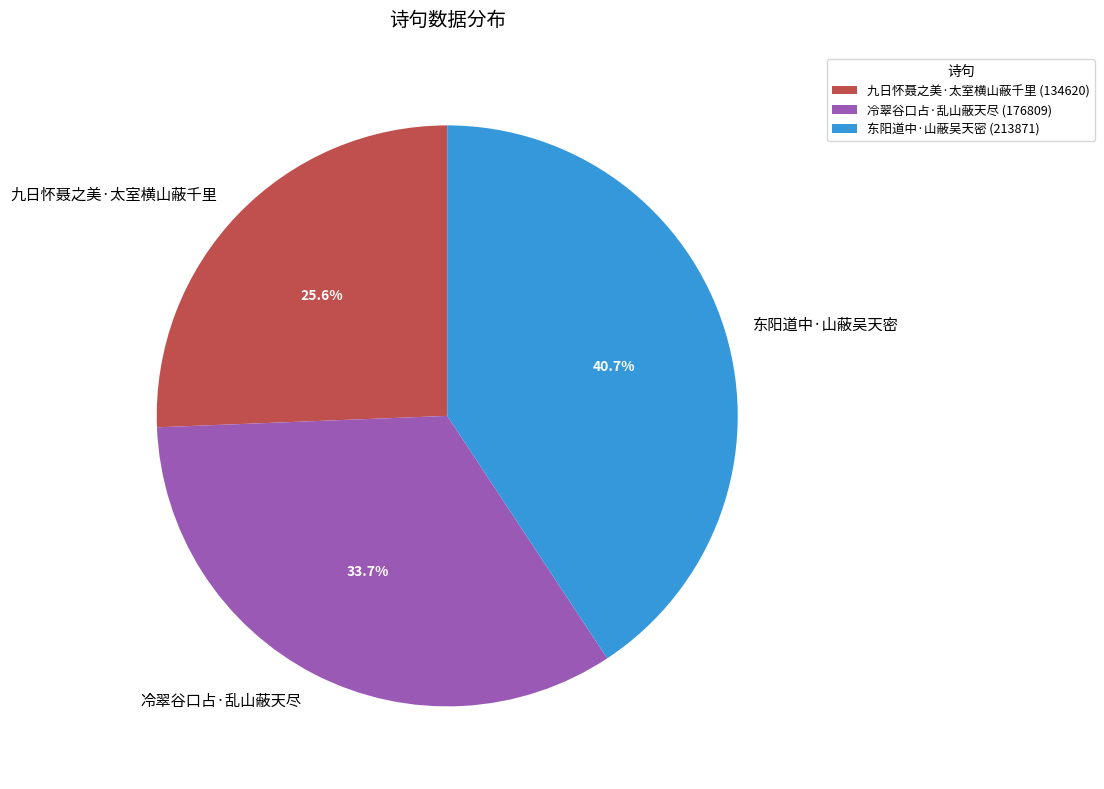

How many slices are in this pie chart?

3